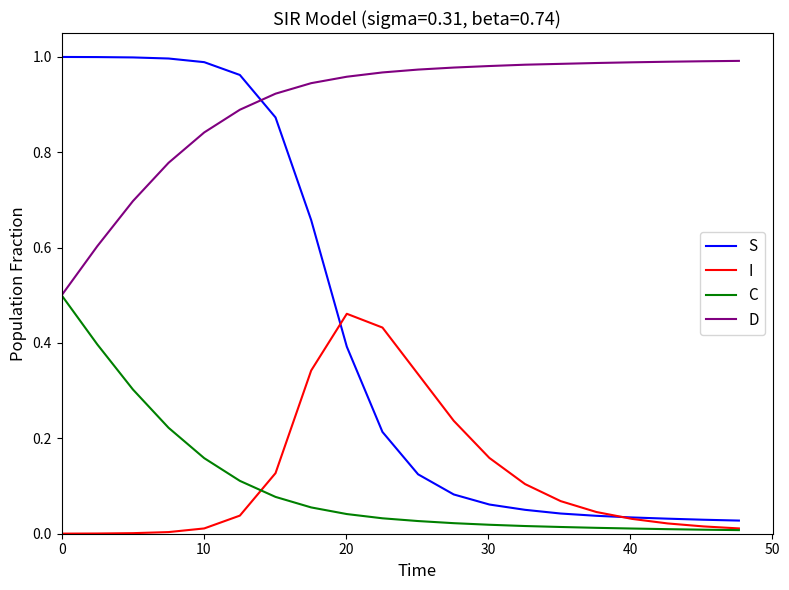

Which series has the largest range (max minus min)?

S